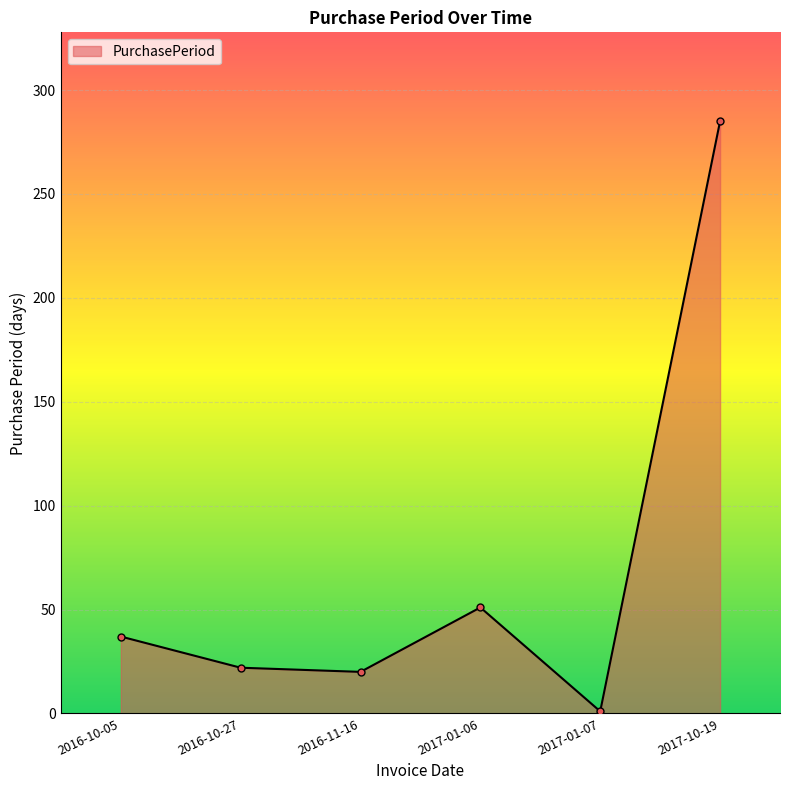

How many points are lower than both their immediate neighbors (excluding endpoints)?

2